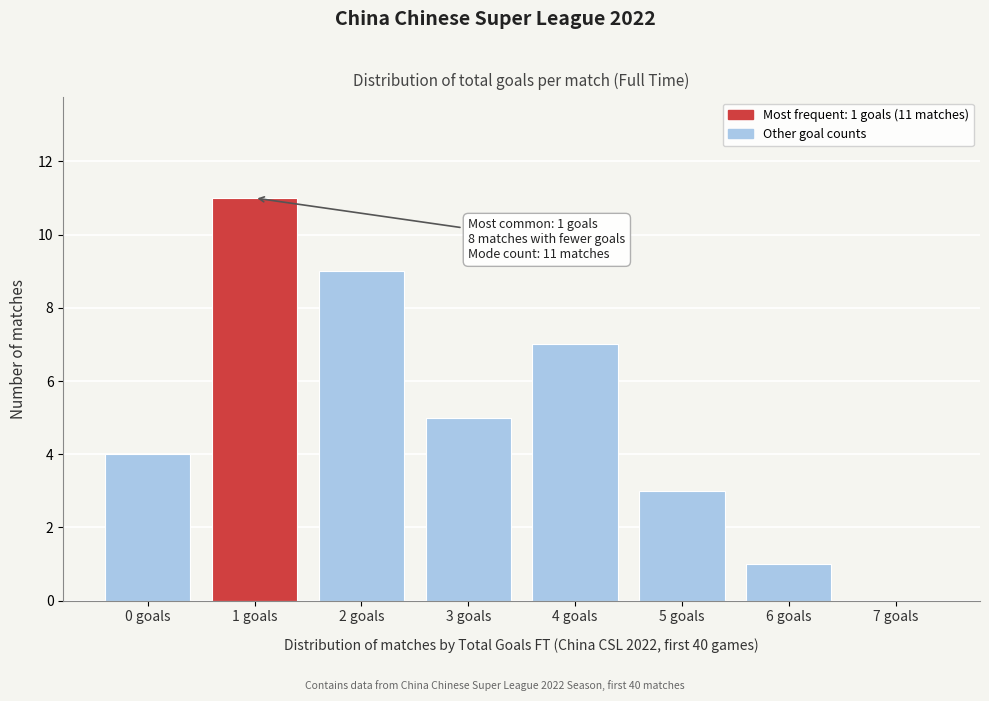

Over which range of the x-axis is the bar tallest?

0.5 to 1.5